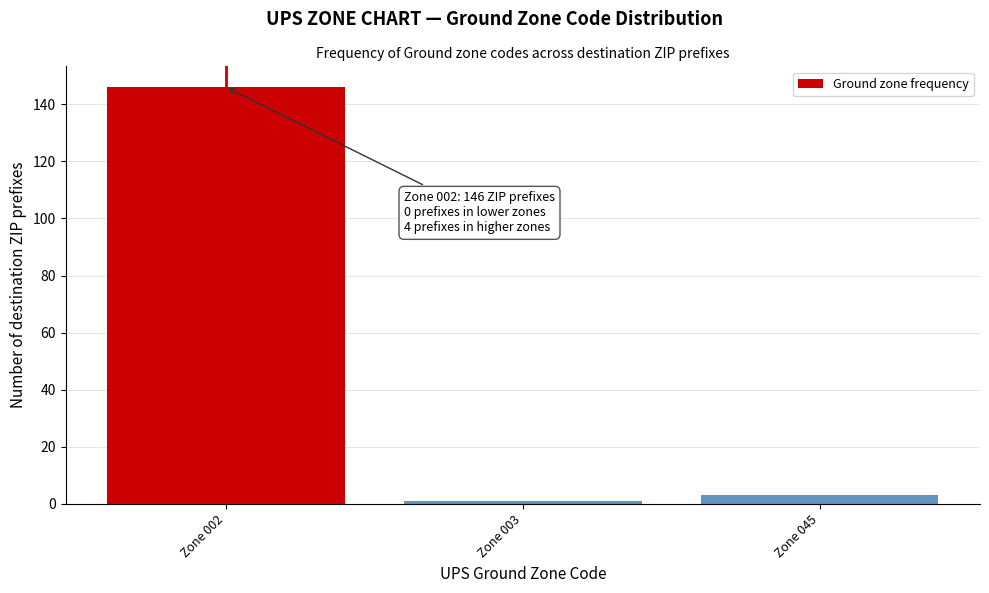

Reading left to right, transcribe all the data shown in this chart.

Zone 002=146	Zone 003=1	Zone 045=3